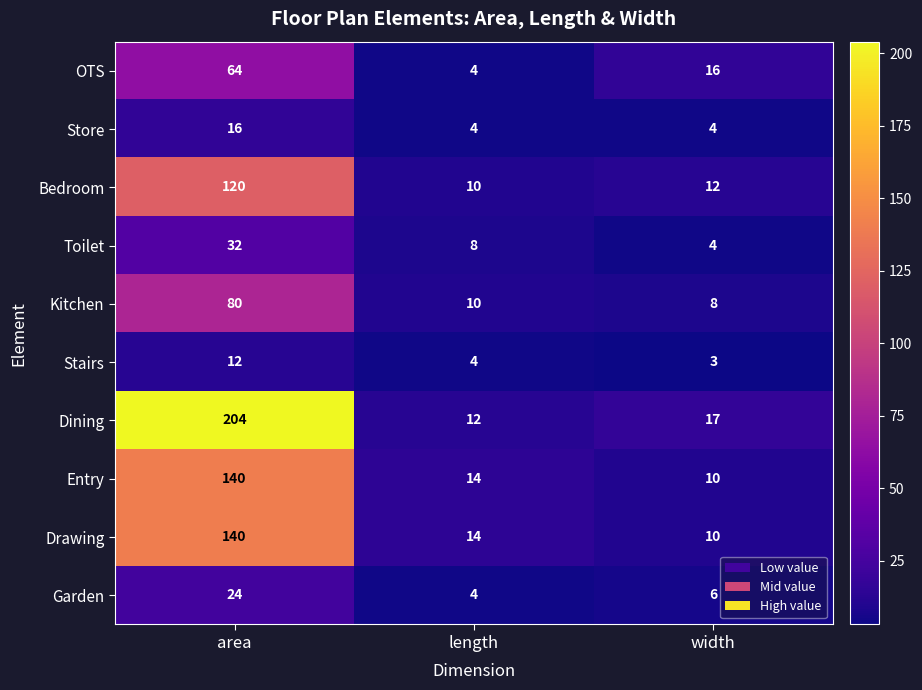

The value of OTS at length is 6. True or false?

False